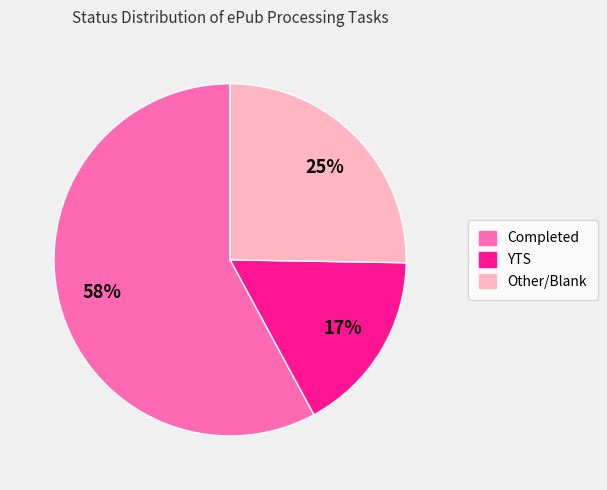

Between YTS and Completed, which is larger?

Completed